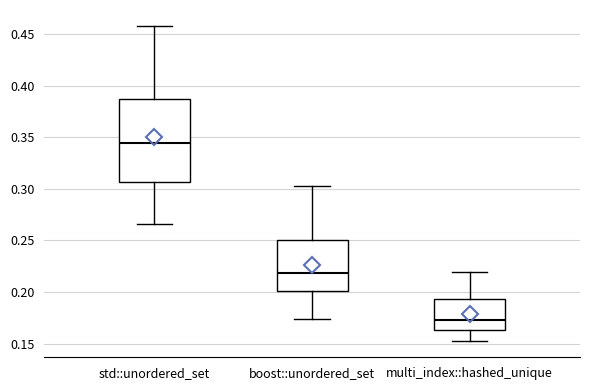

Reading left to right, read every box against the y-axis: the position of its median line, the range the box covers, and the ends of its whiskers. The values are not printed on the chart, so give them approximately, as read against the axis.

std::unordered_set: median 0.345, box 0.305 to 0.385, whiskers 0.265 to 0.460
boost::unordered_set: median 0.220, box 0.200 to 0.250, whiskers 0.175 to 0.305
multi_index::hashed_unique: median 0.175, box 0.165 to 0.195, whiskers 0.150 to 0.220